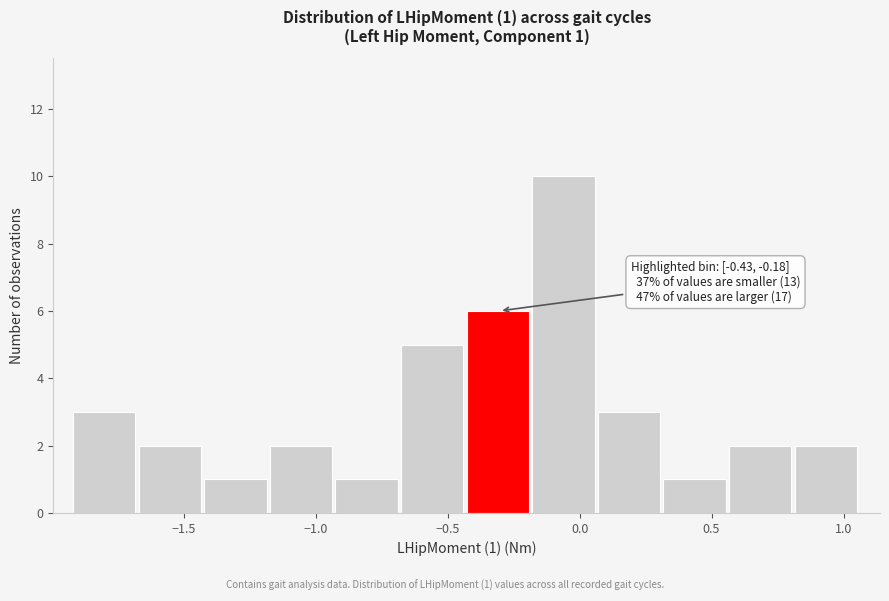

Which range on the x-axis has the tallest bar?

-0.20 to 0.05